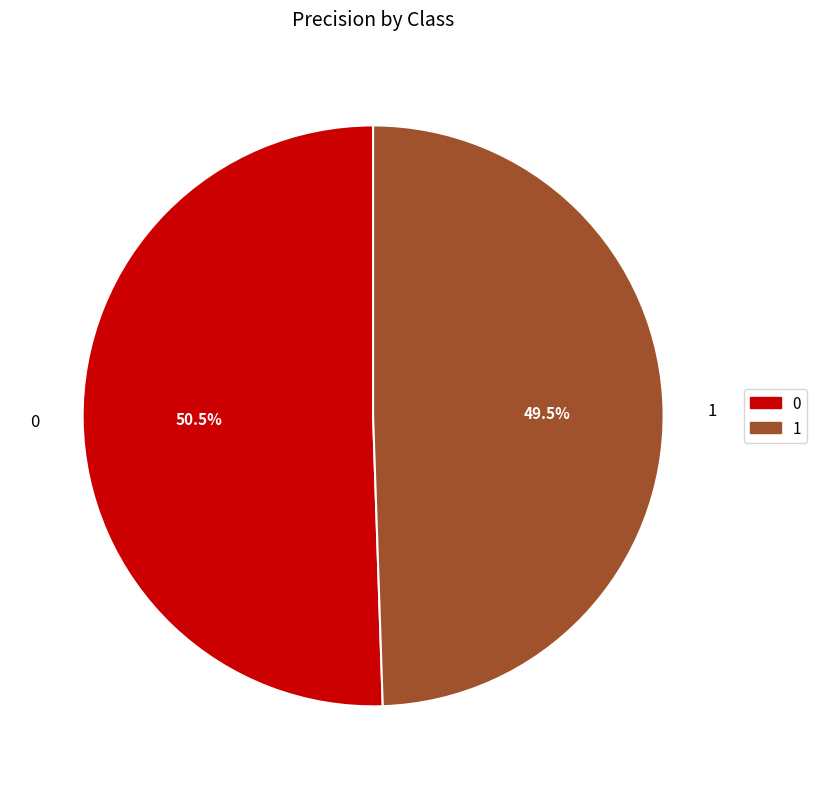

To the nearest percent, what is the difference between the largest and smallest slice percentages?

1%